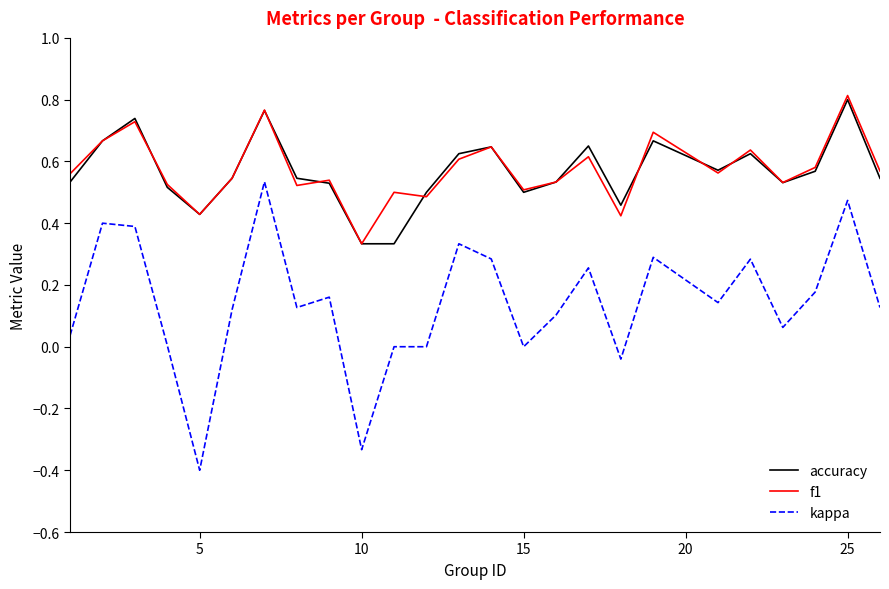

In accuracy, how many points are higher than both neighbors (excluding endpoints)?

7